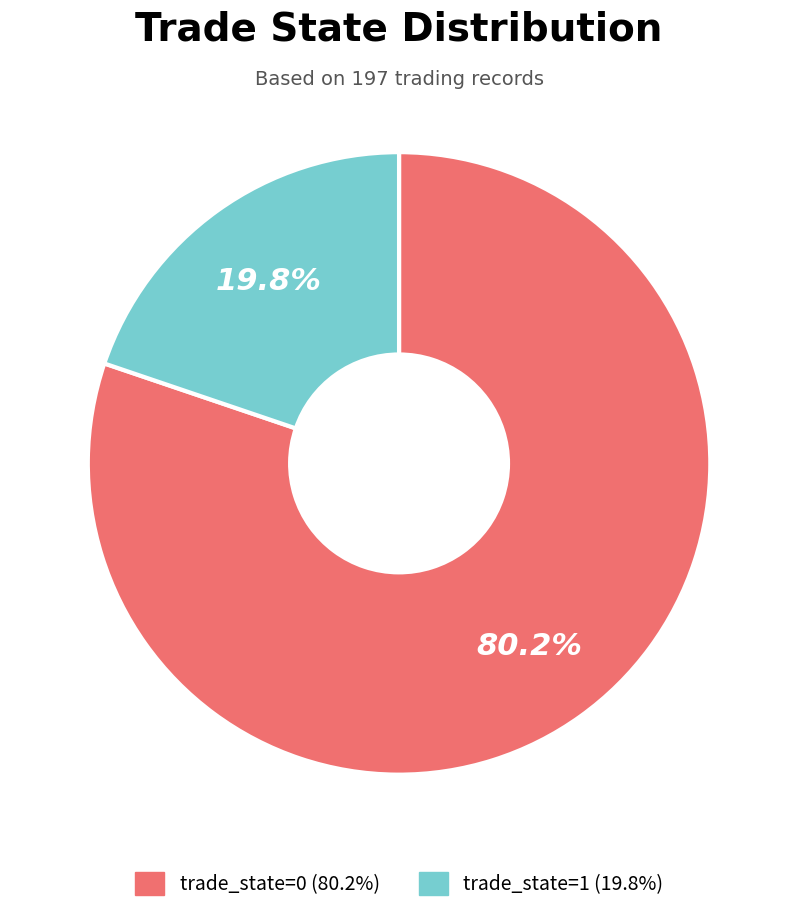

Which slice represents more than half of the pie?

trade_state=0 (80.2%)